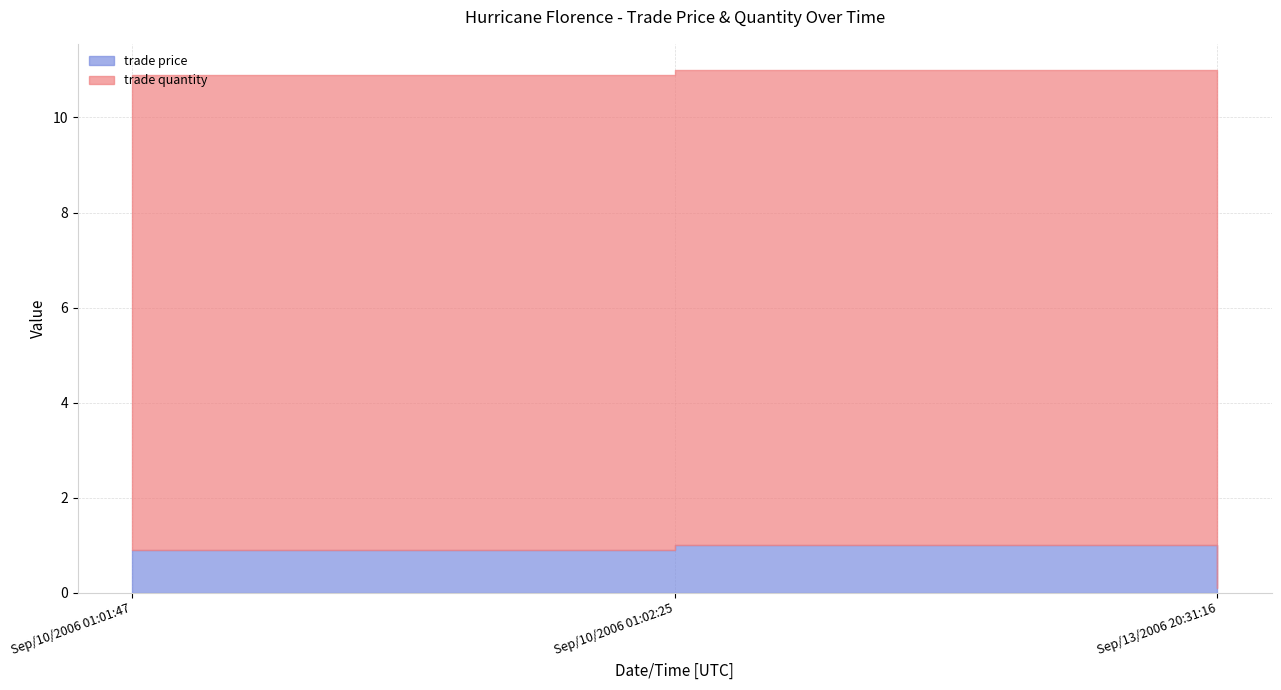

List the series in order of their peak value, highest first.

trade quantity, trade price